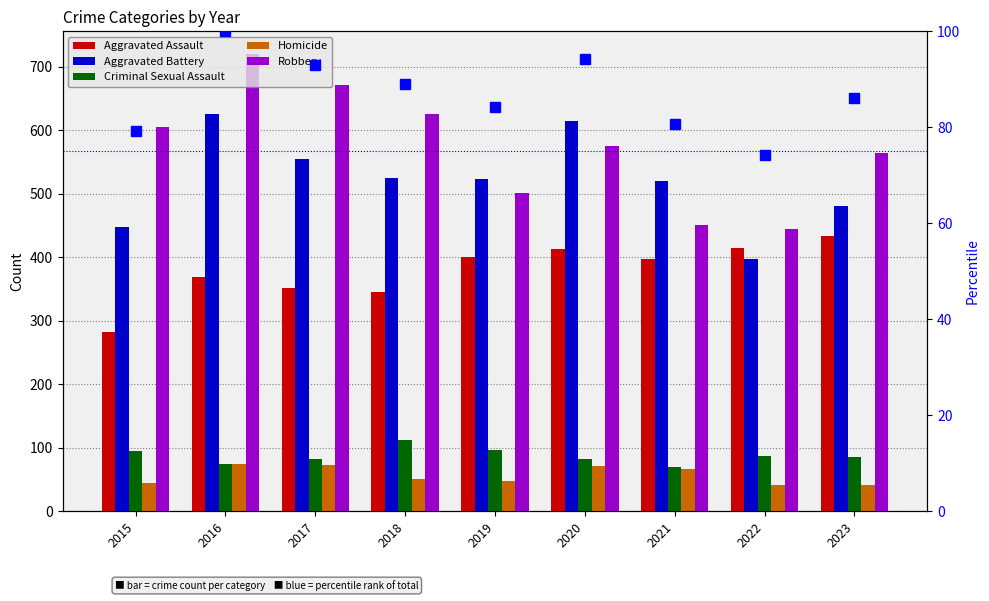

The percentile rank within year series shows 100.0 at 2016. True or false?

True